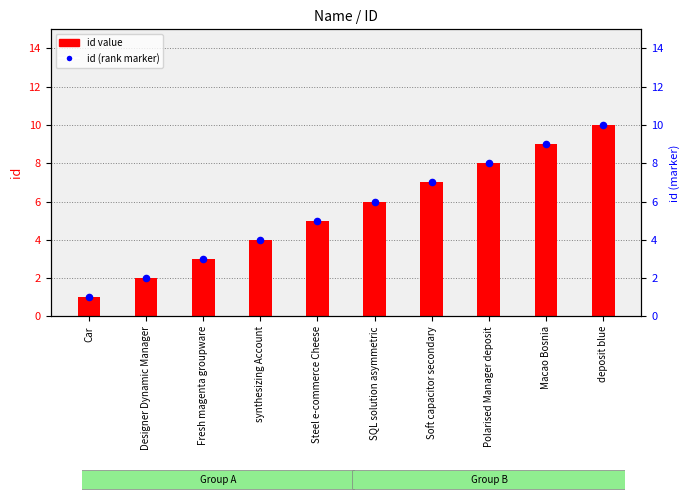

Which series contains the highest Y value?

id value